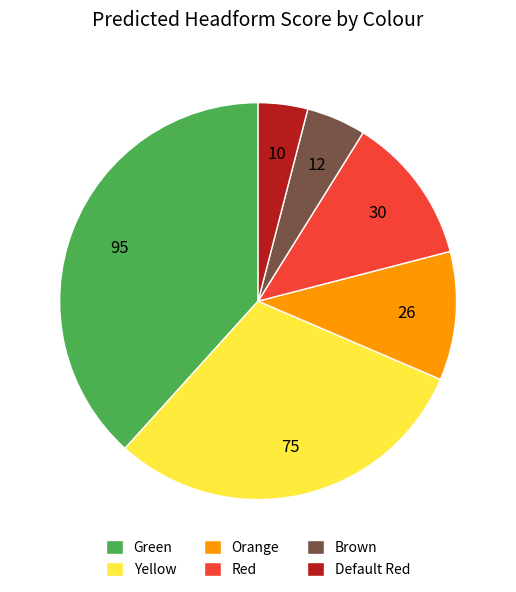

Is the sum of Default Red and Orange greater than half?

No